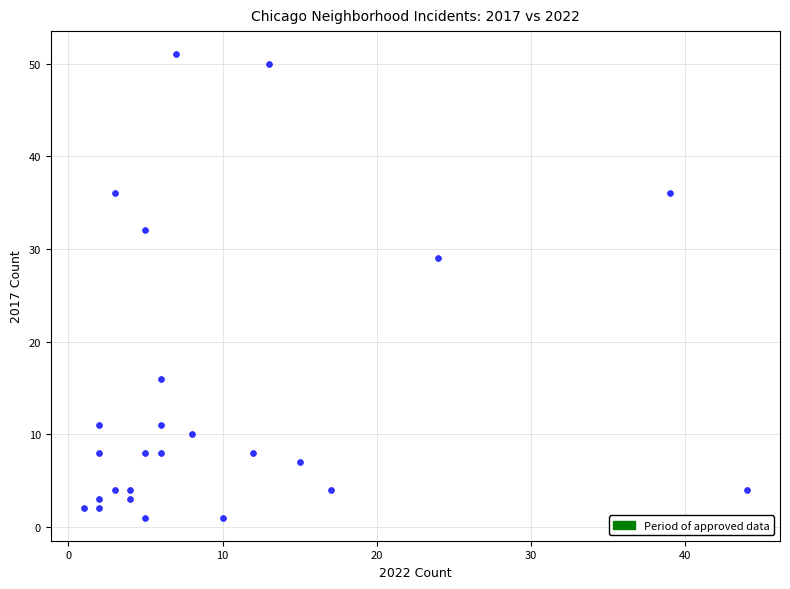

What Y value in the scatter plot is closest to 26?

29